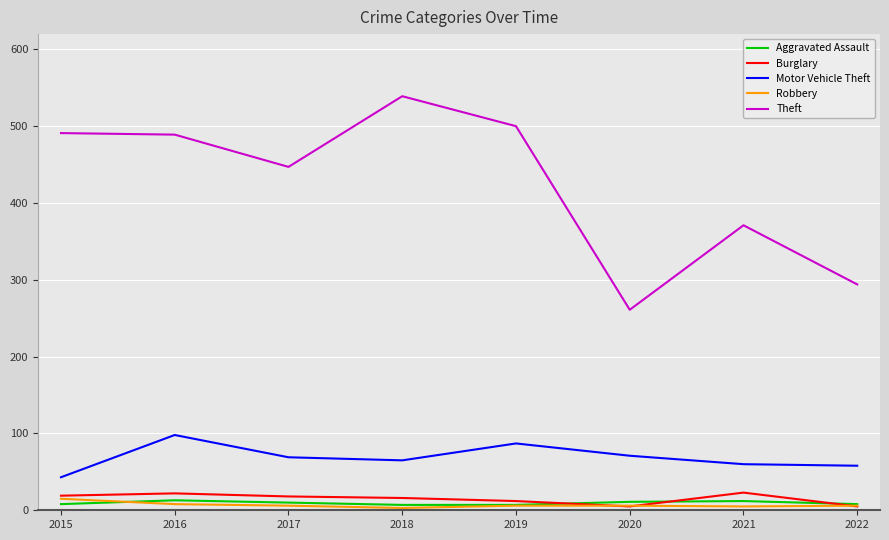

True or false: Theft and Robbery cross at least once.

False